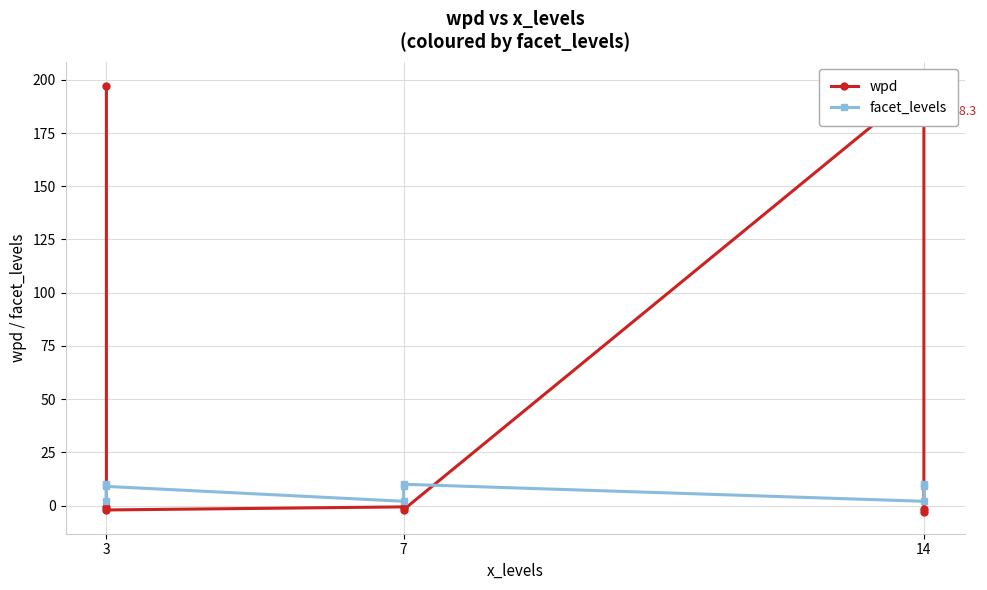

Reading left to right, extract all data points from this chart.

wpd: 197.1	-0.5	-2.1	-0.6	-0.9	-1.9	198.3	-1.5	-3.2
facet_levels: 10.0	2.0	9.0	2.0	9.0	10.0	2.0	9.0	10.0